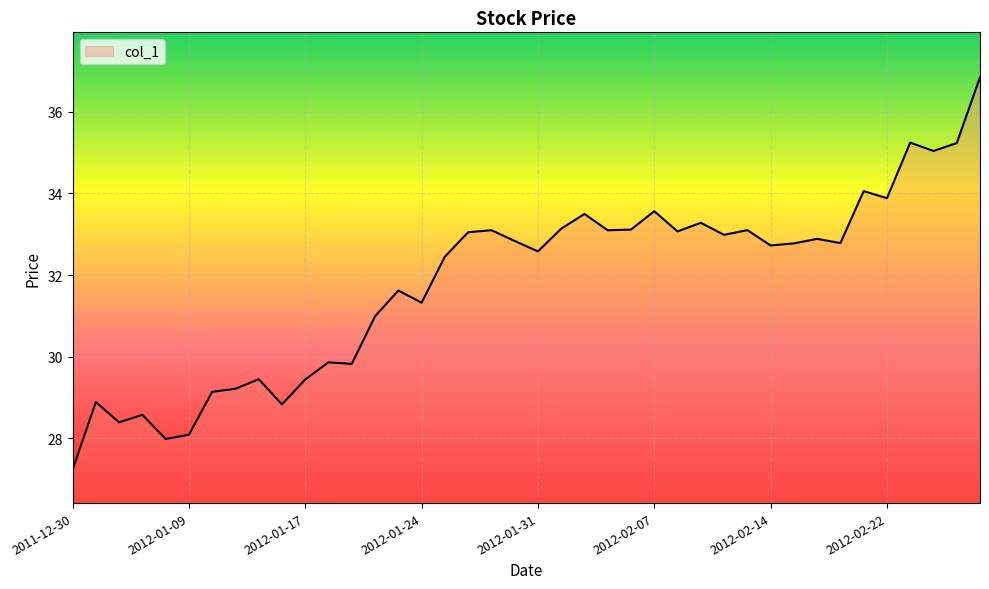

What is the greatest value displayed?

36.8